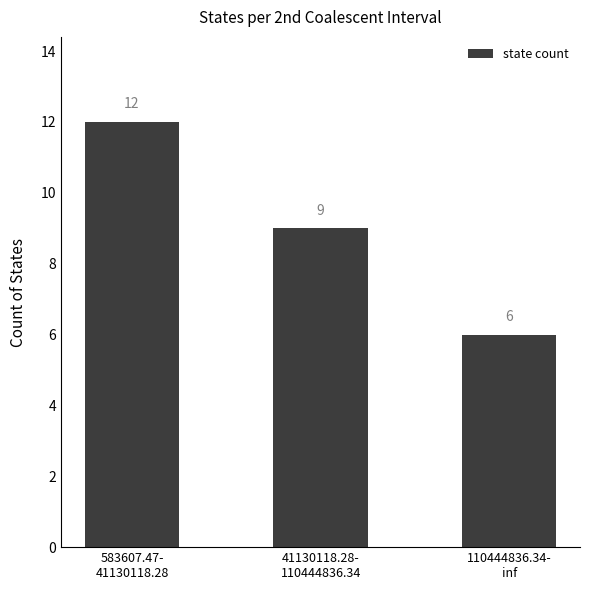

What is the maximum value shown in the chart?

12